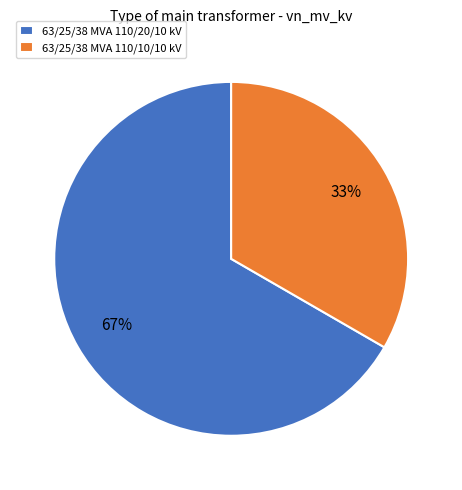

Which has a higher value, 63/25/38 MVA 110/10/10 kV or 63/25/38 MVA 110/20/10 kV?

63/25/38 MVA 110/20/10 kV